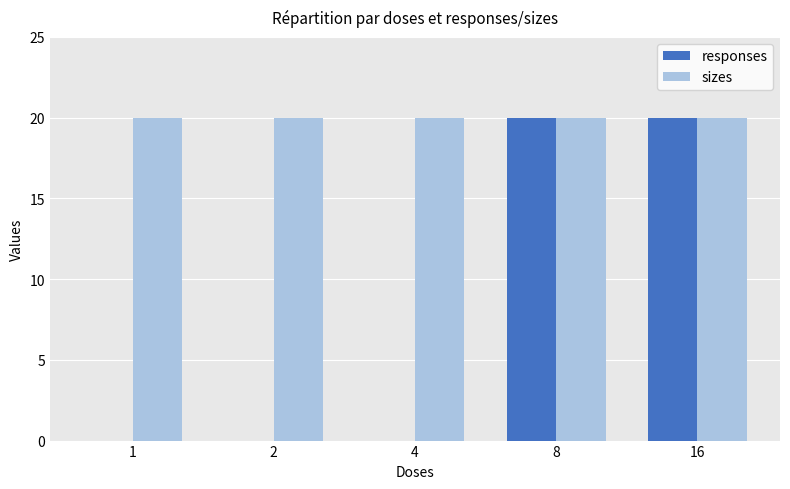

True or false: sizes has a value of 20 at 2.

True